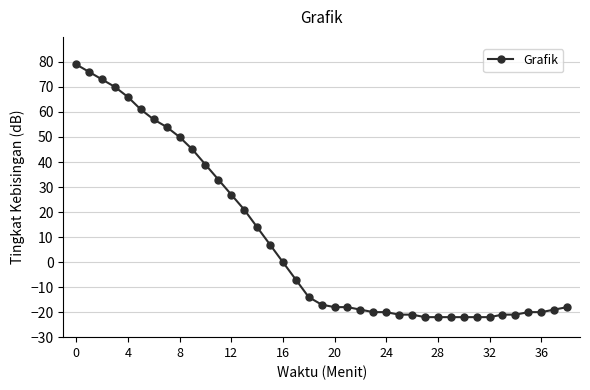

Reading left to right, transcribe all the data shown in this chart.

79	76	73	70	66	61	57	54	50	45	39	33	27	21	14	7	0	-7	-14	-17	-18	-18	-19	-20	-20	-21	-21	-22	-22	-22	-22	-22	-22	-21	-21	-20	-20	-19	-18